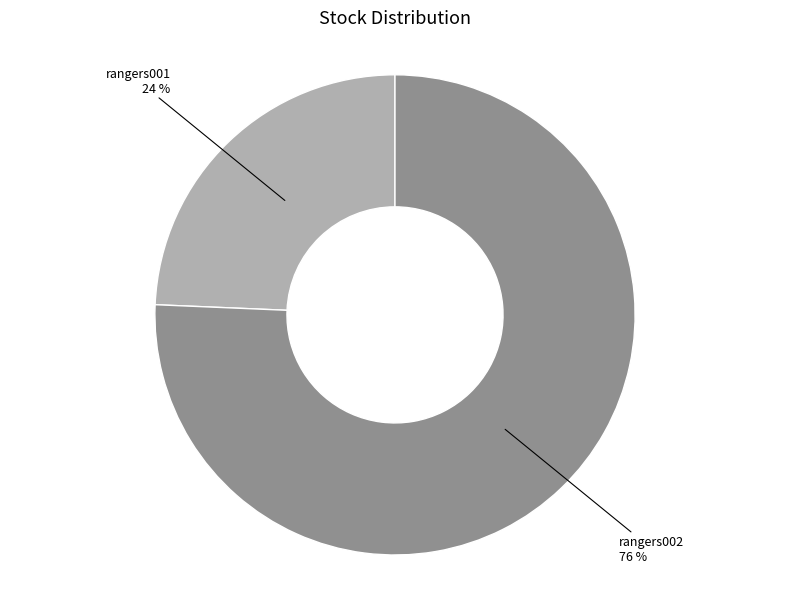

Is the sum of rangers001 and rangers002 greater than half?

Yes